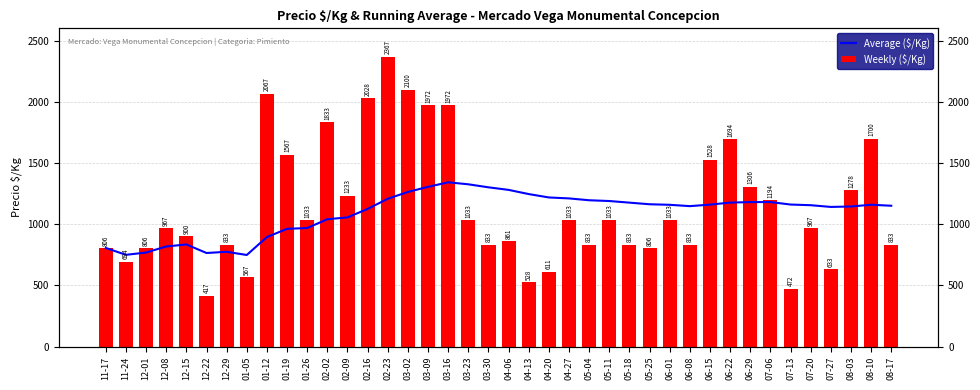

Reading left to right, extract all data points from this chart.

Average ($/Kg): 806.0	750.0	768.7	818.2	834.6	765.0	774.7	748.8	895.2	962.4	968.8	1040.8	1055.6	1125.1	1207.9	1263.6	1305.3	1342.3	1326.1	1301.4	1280.4	1246.2	1218.6	1210.9	1195.8	1189.5	1176.3	1163.1	1158.6	1147.7	1160.0	1176.7	1180.6	1181.0	1160.7	1155.4	1141.2	1144.8	1159.1	1150.9
Weekly ($/Kg): 806.0	694.0	806.0	967.0	900.0	417.0	833.0	567.0	2067.0	1567.0	1033.0	1833.0	1233.0	2028.0	2367.0	2100.0	1972.0	1972.0	1033.0	833.0	861.0	528.0	611.0	1033.0	833.0	1033.0	833.0	806.0	1033.0	833.0	1528.0	1694.0	1306.0	1194.0	472.0	967.0	633.0	1278.0	1700.0	833.0